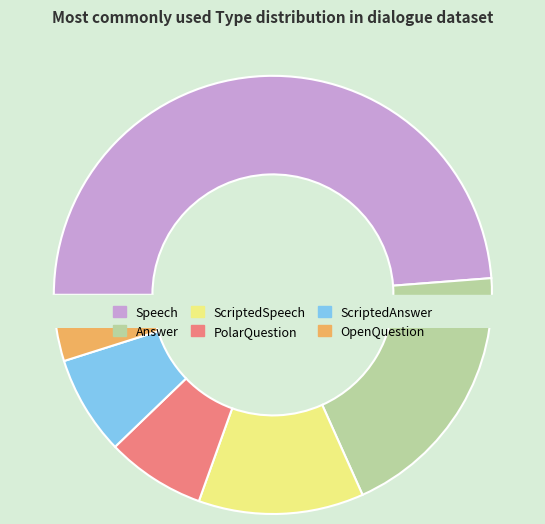

Between ScriptedAnswer and PolarQuestion, which is larger?

ScriptedAnswer